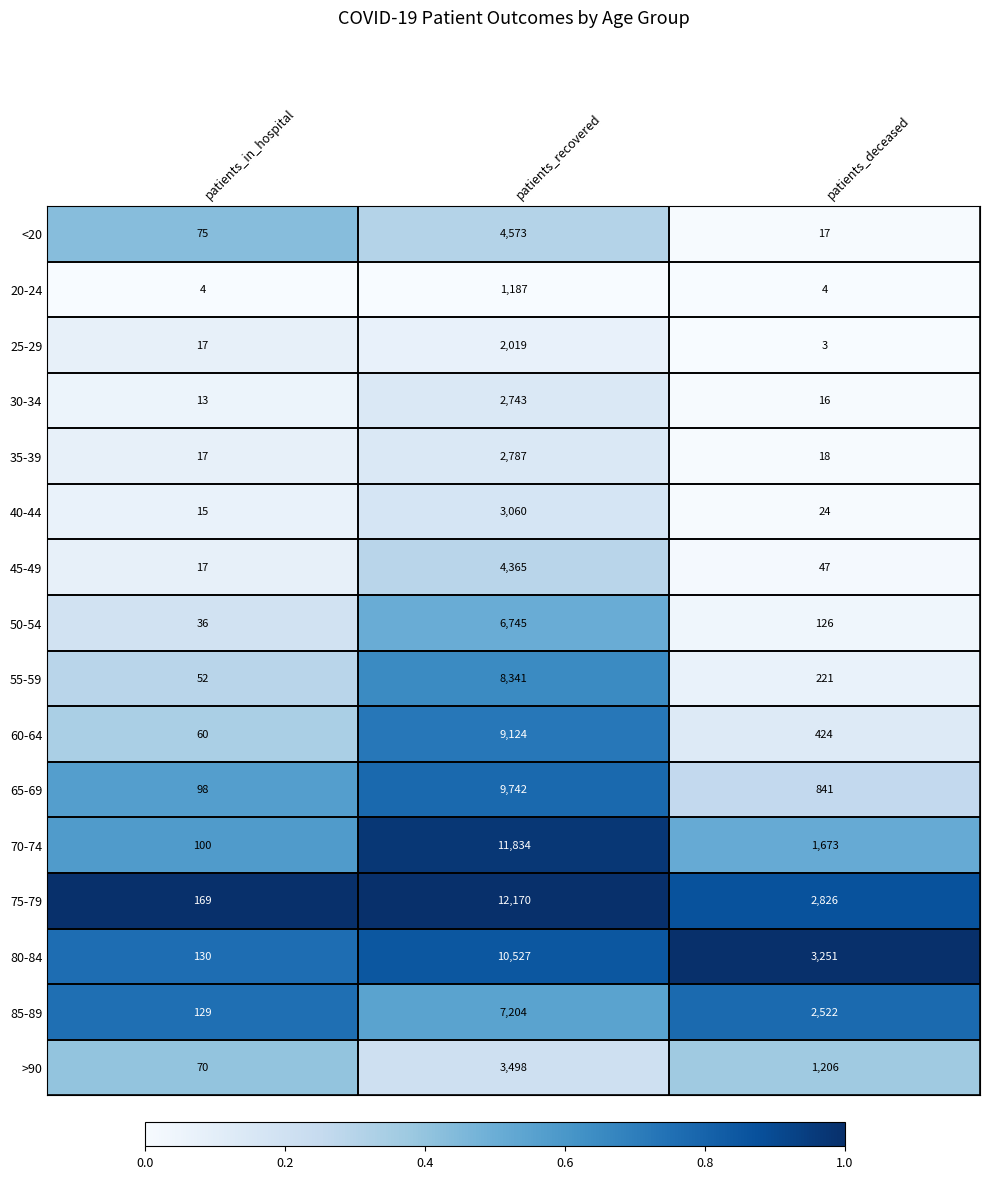

The value of 60-64 at patients_deceased is 424. True or false?

True